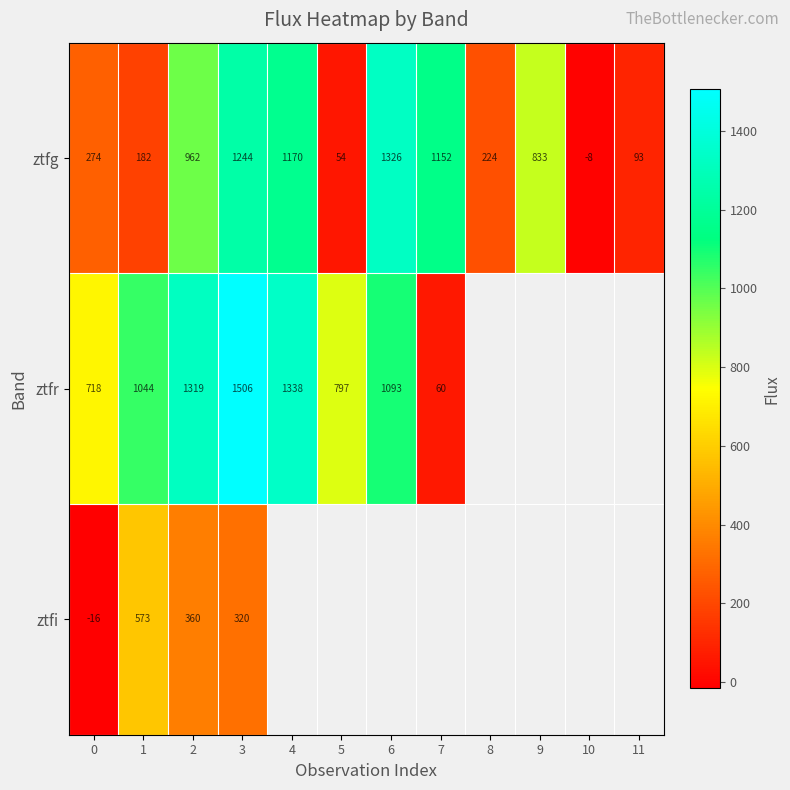

List the labels in order of ztfg value, smallest first.

10, 5, 11, 1, 8, 0, 9, 2, 7, 4, 3, 6